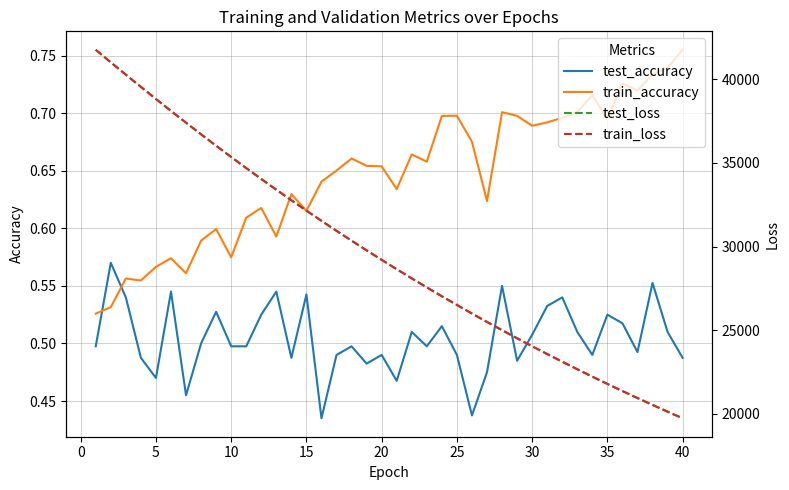

List the series in order of their peak value, lowest first.

test_accuracy, train_accuracy, train_loss, test_loss